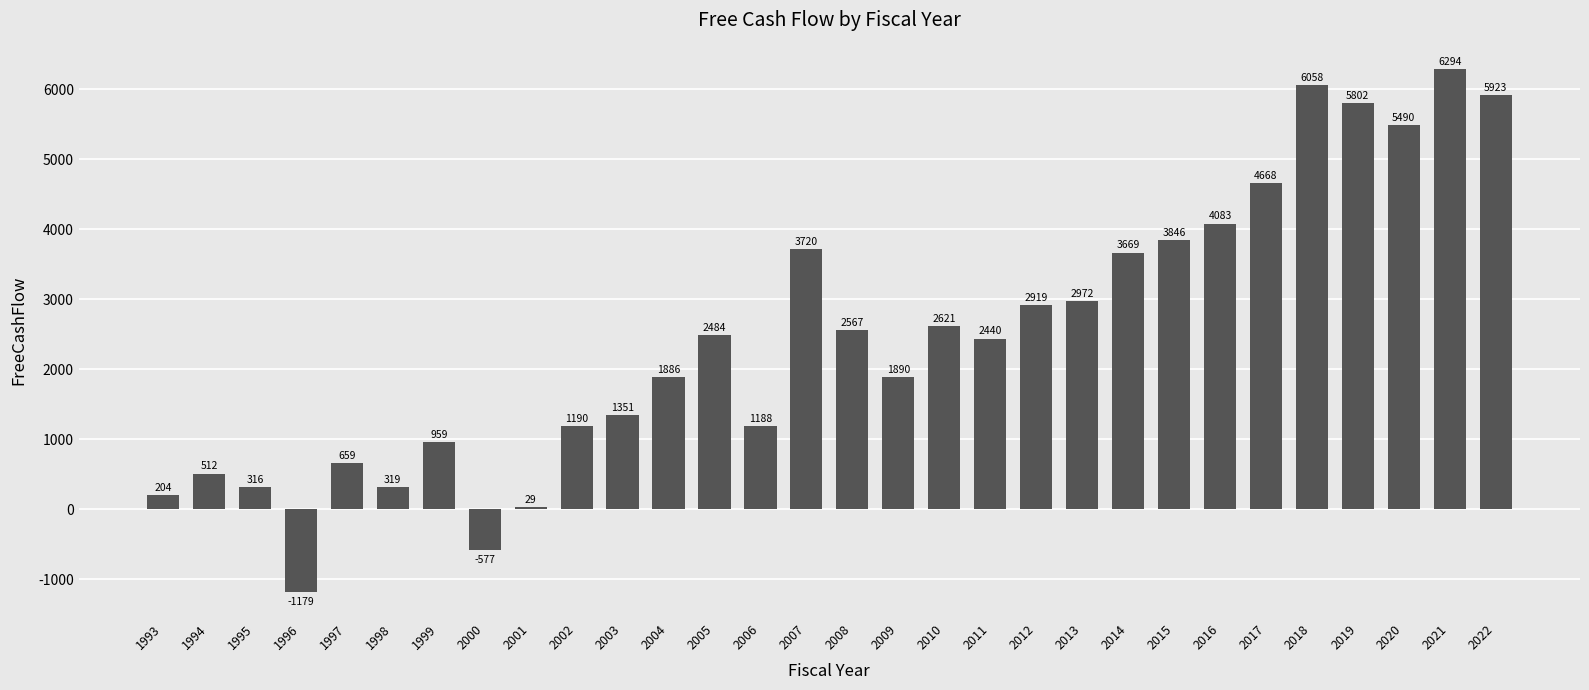

Between 2016 and 2002, which is larger?

2016